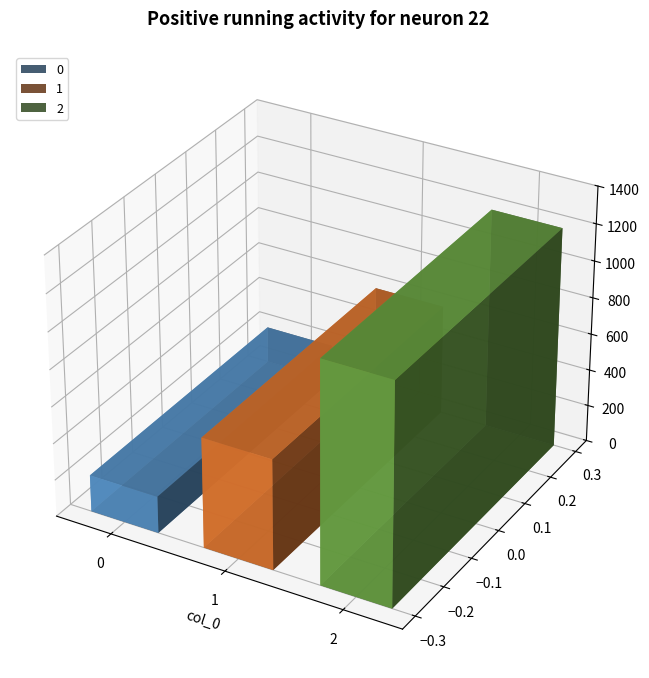

Read the value at 1.

600